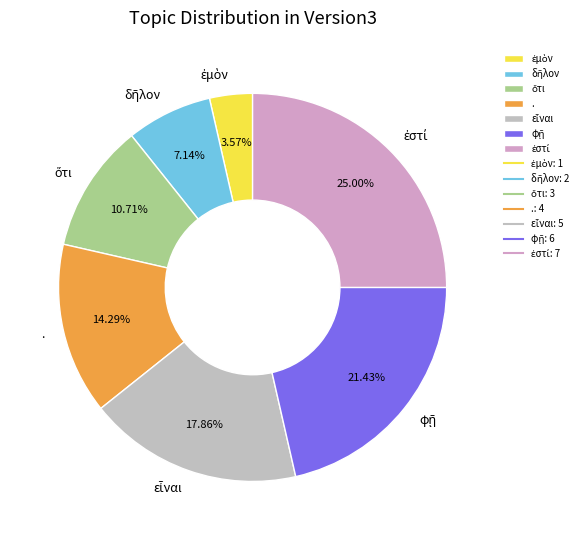

Is there any slice that represents more than half of the pie?

No